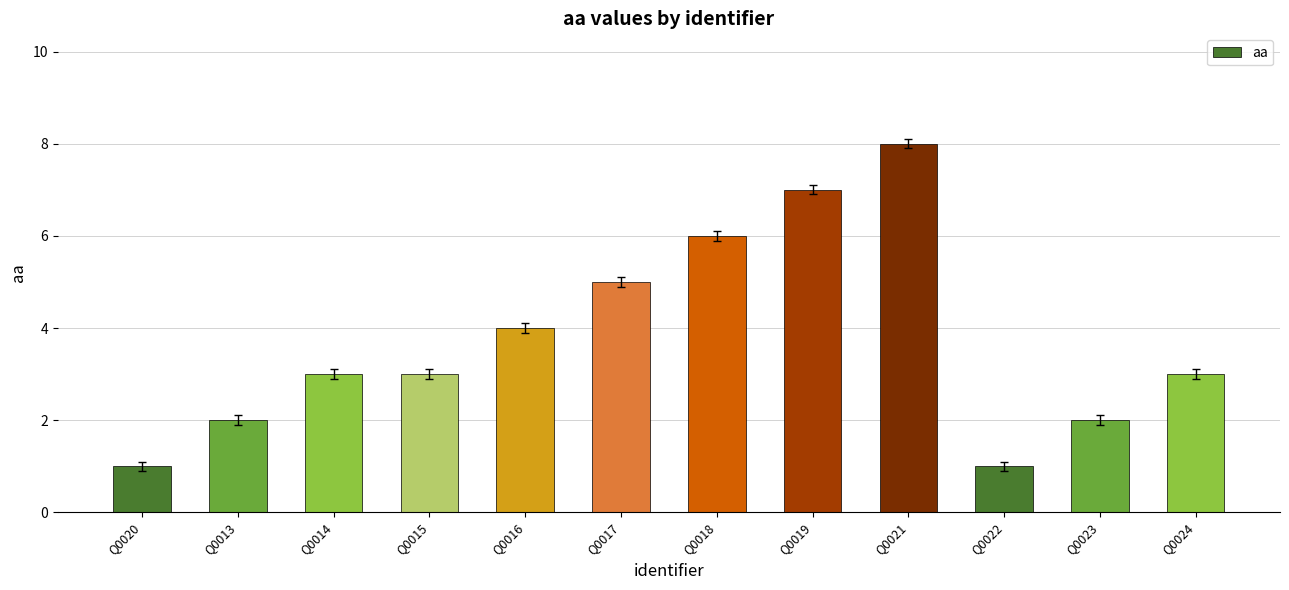

What is the label of the 10th bar from the left?

Q0022